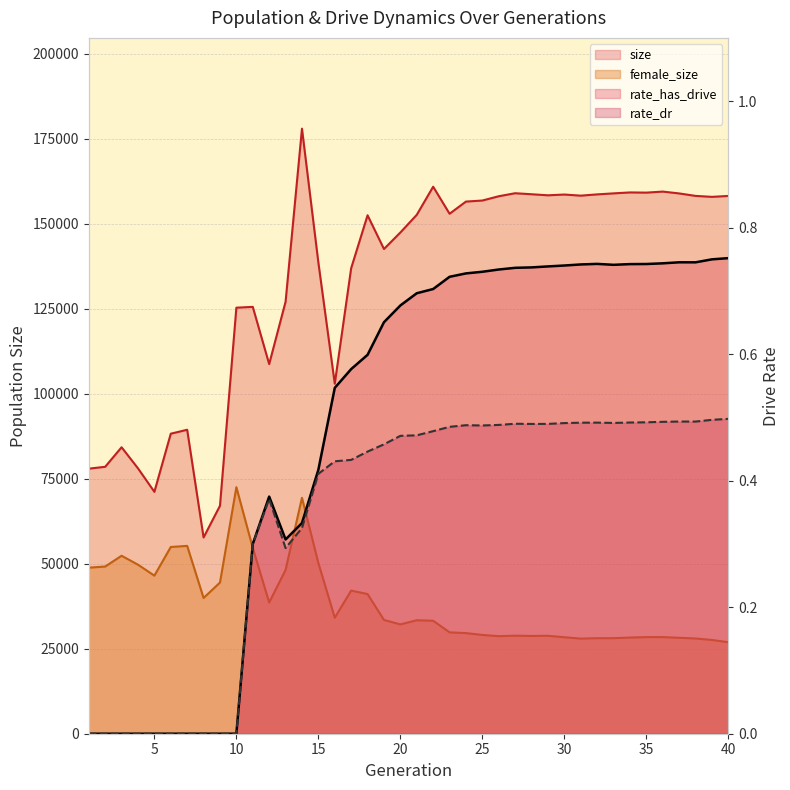

Does the chart have visible grid lines?

Yes